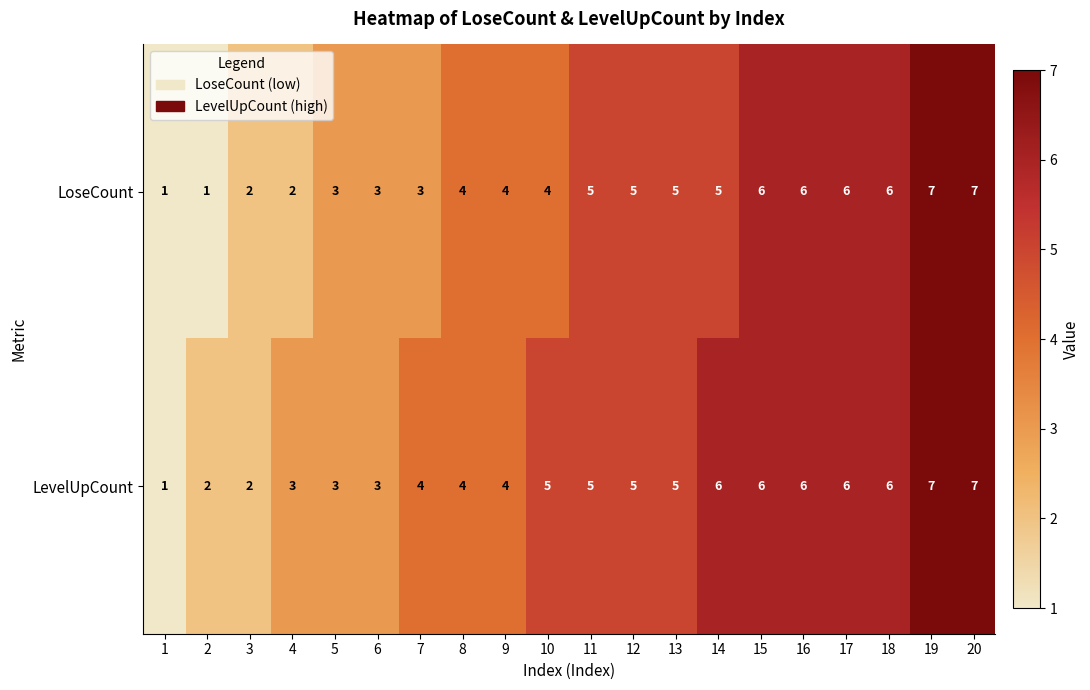

Rank the series by their average value, from lowest to highest.

LoseCount, LevelUpCount